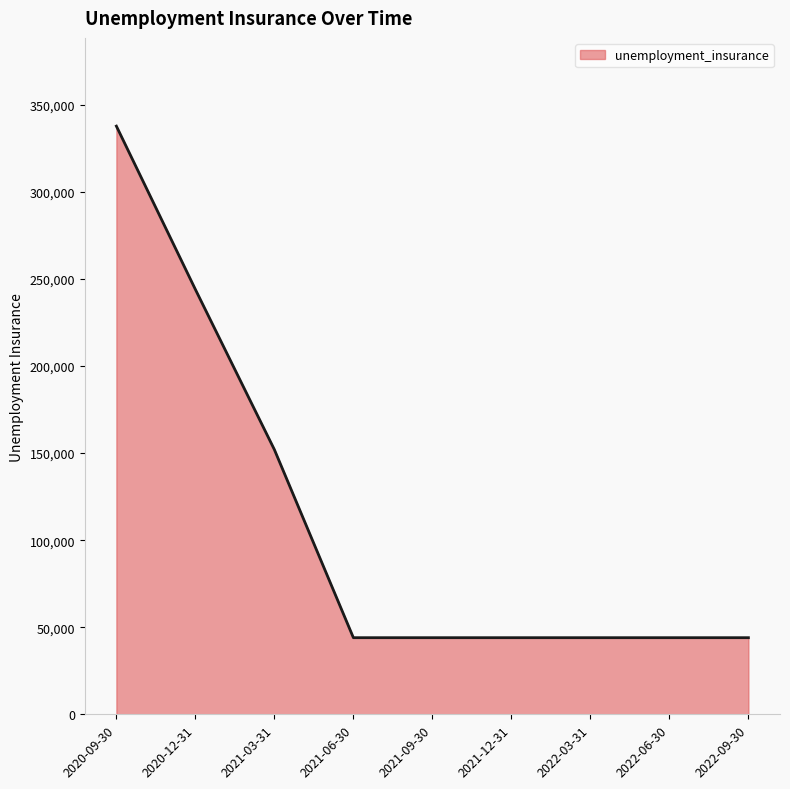

Which category has the highest value across all series?

2020-09-30